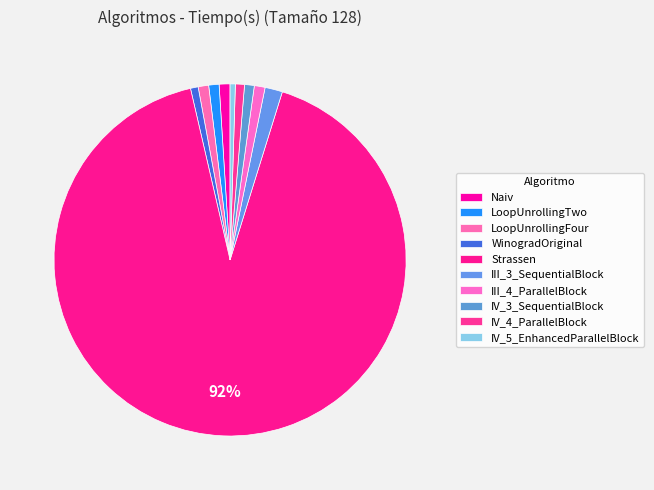

How many segments does this pie chart have?

10